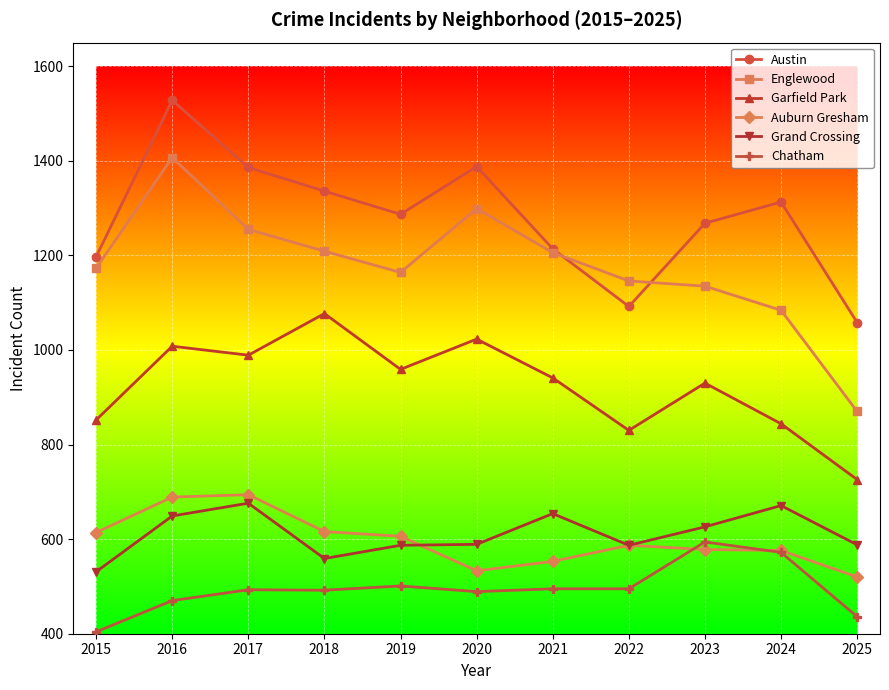

What is the value of the Grand Crossing point at the 11th from the left?

588